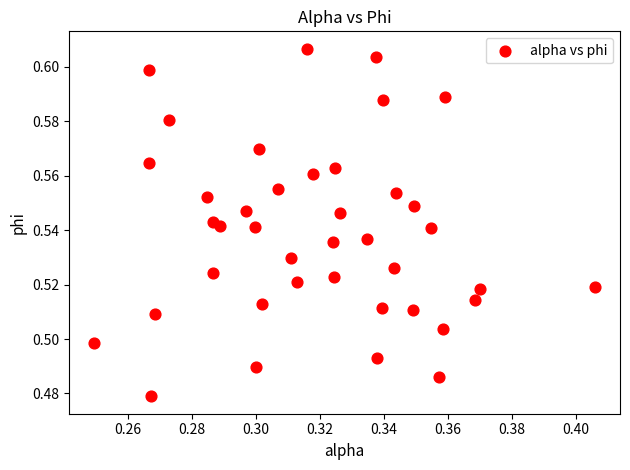

Count the number of points in this scatter plot.

40